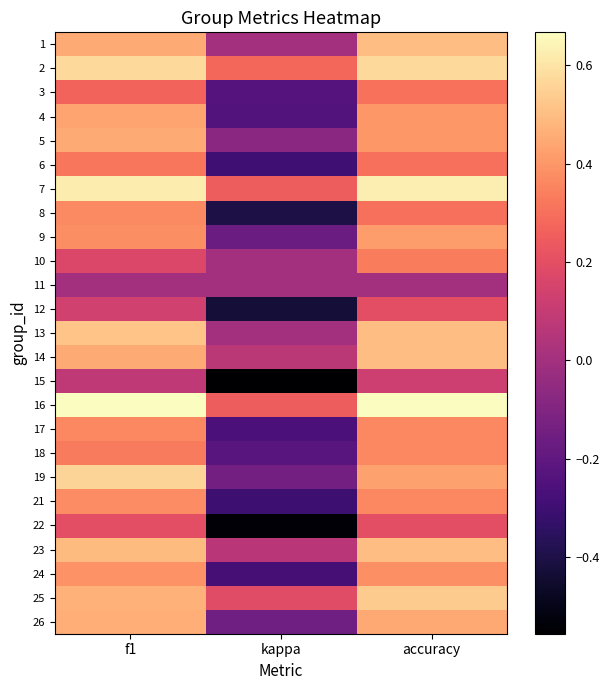

What is the total value across all series at kappa?

-3.2